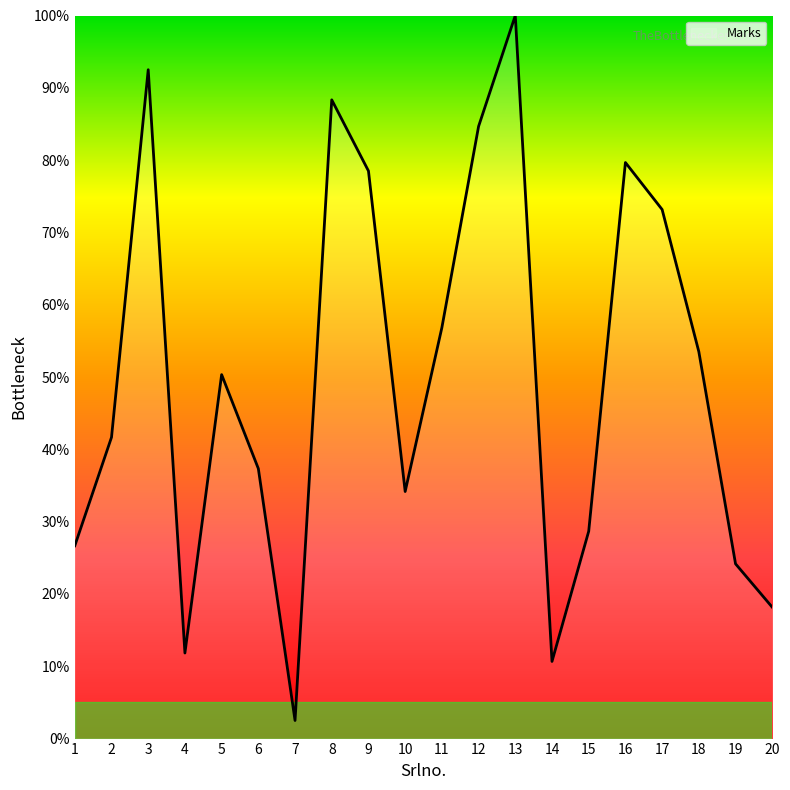

At which category does the chart reach its peak across all series?

13